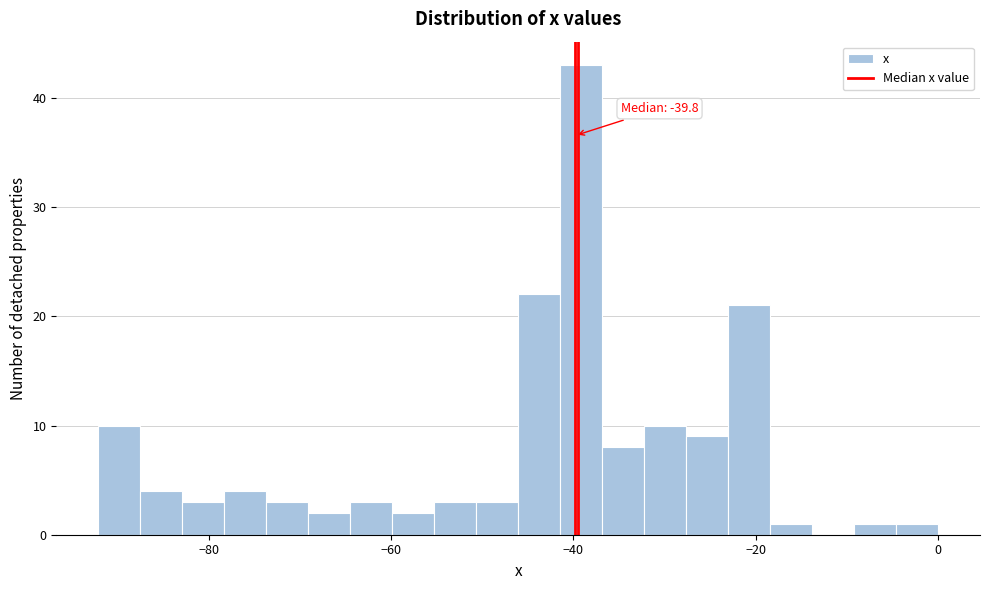

Around what value on the x-axis is the tallest bar? Give the approximate position of its centre, as read against the axis.

-40